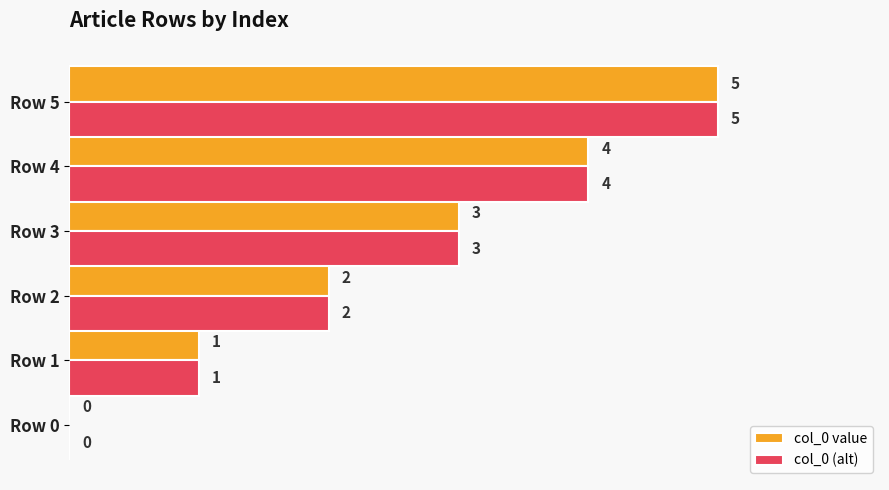

What is the maximum value for col_0 (alt)?

5